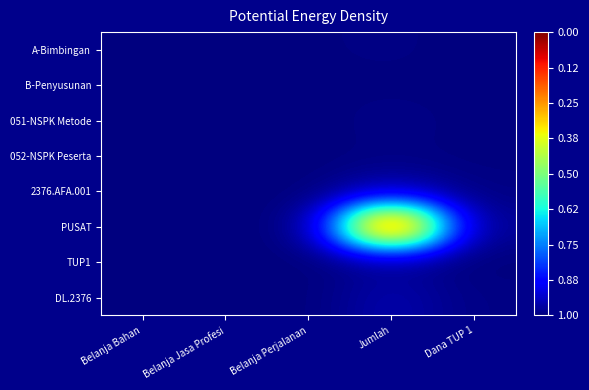

Which series has the largest total across all categories?

PUSAT